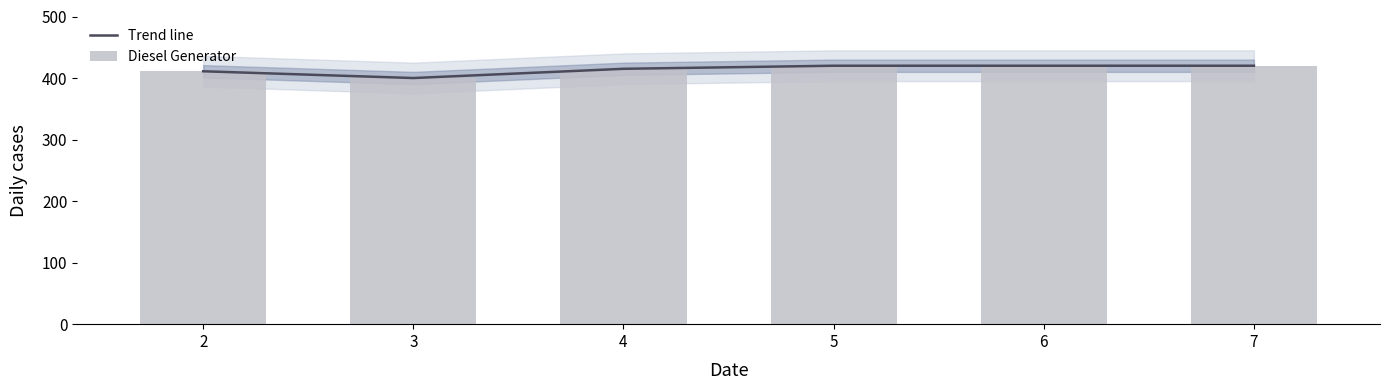

True or false: Trend line has a value of 633 at 5.

False